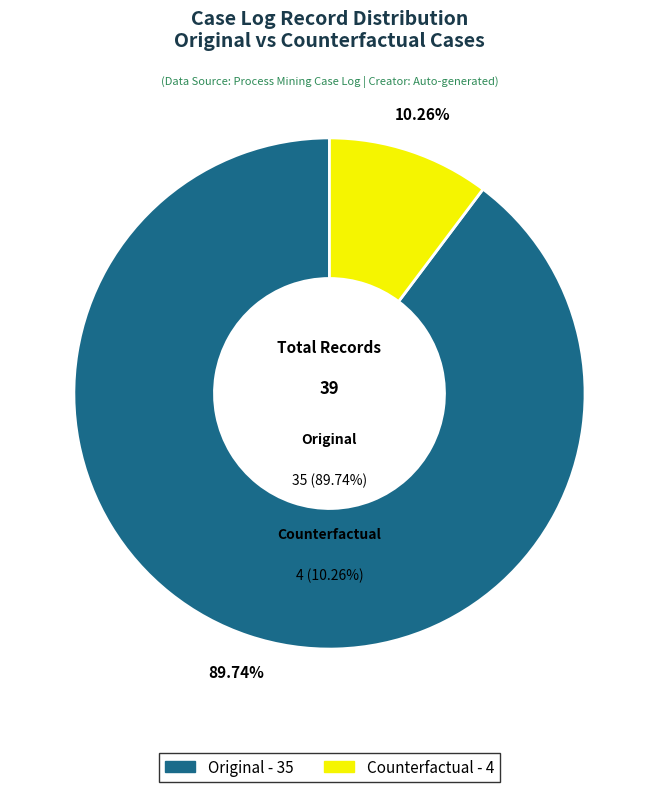

Count the number of slices in the pie.

2